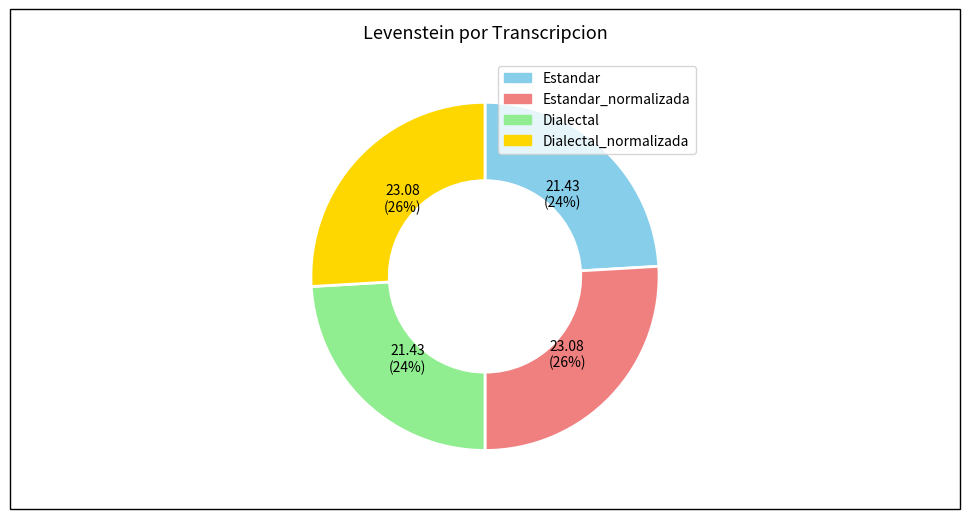

Is there any slice that represents more than half of the pie?

No